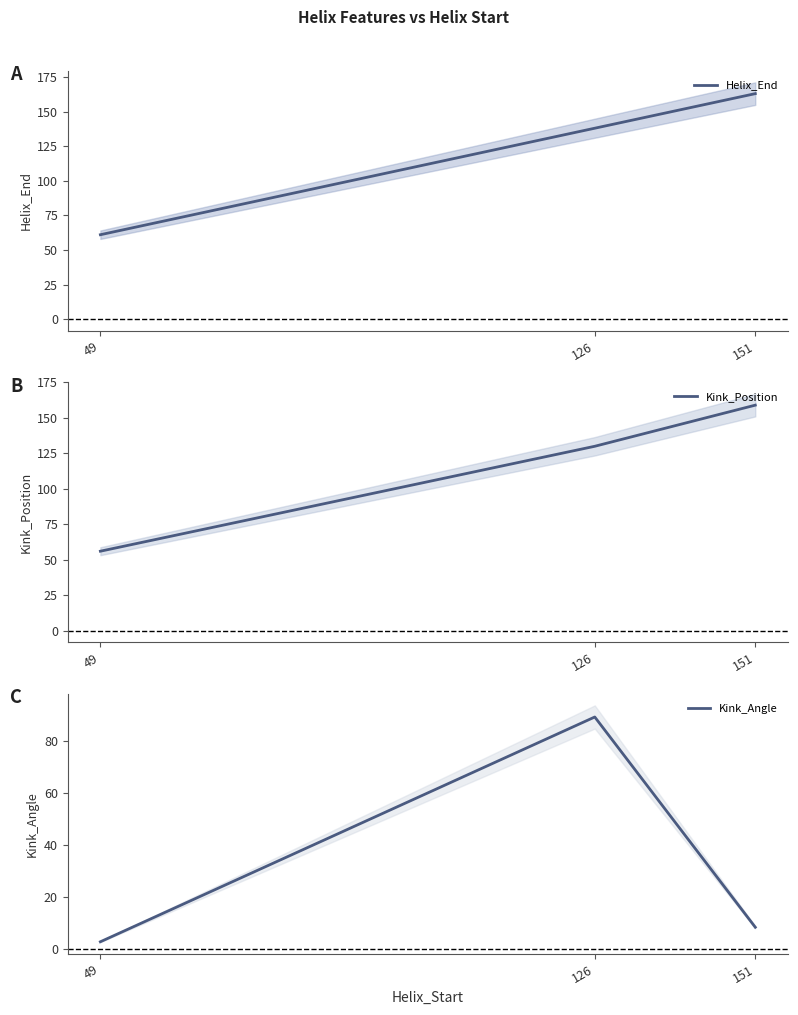

At which category is the sum across all series the highest?

126